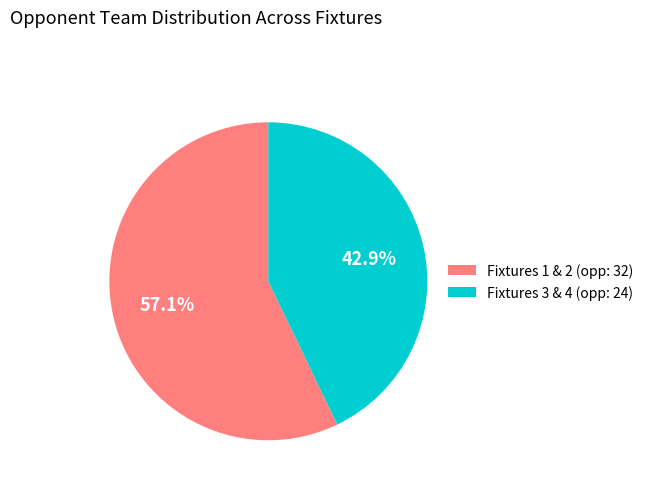

What is the ratio of the value at Fixtures 1 & 2 (opp: 32) to the value at Fixtures 3 & 4 (opp: 24)?

1.3